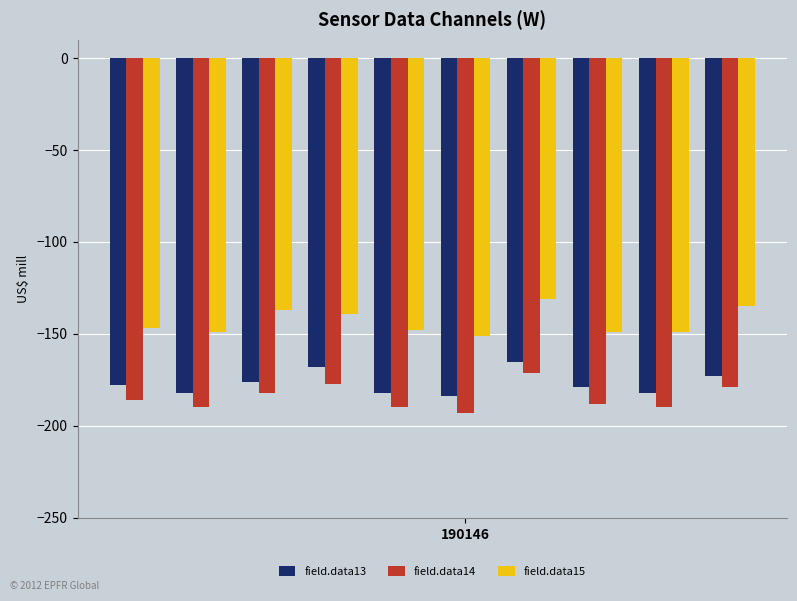

What is the average value of the field.data14 series?

-185